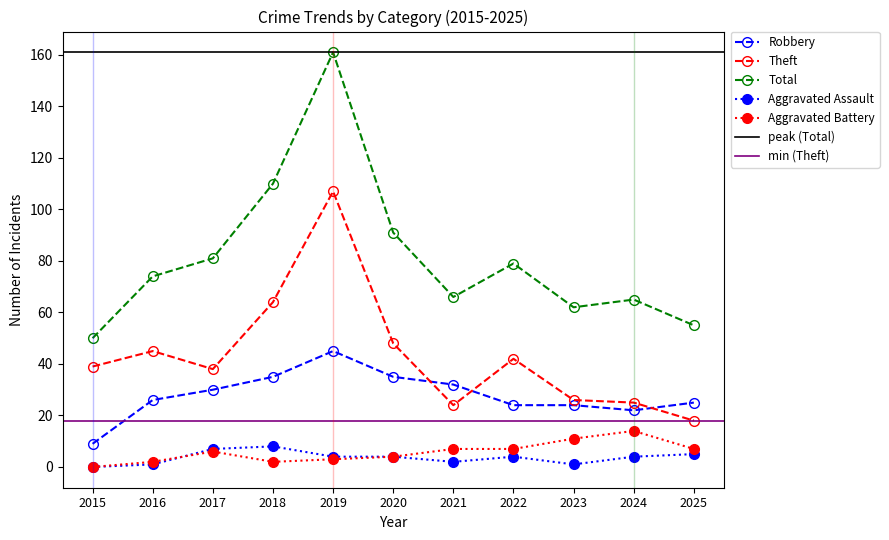

At which category is the sum across all series the highest?

2019